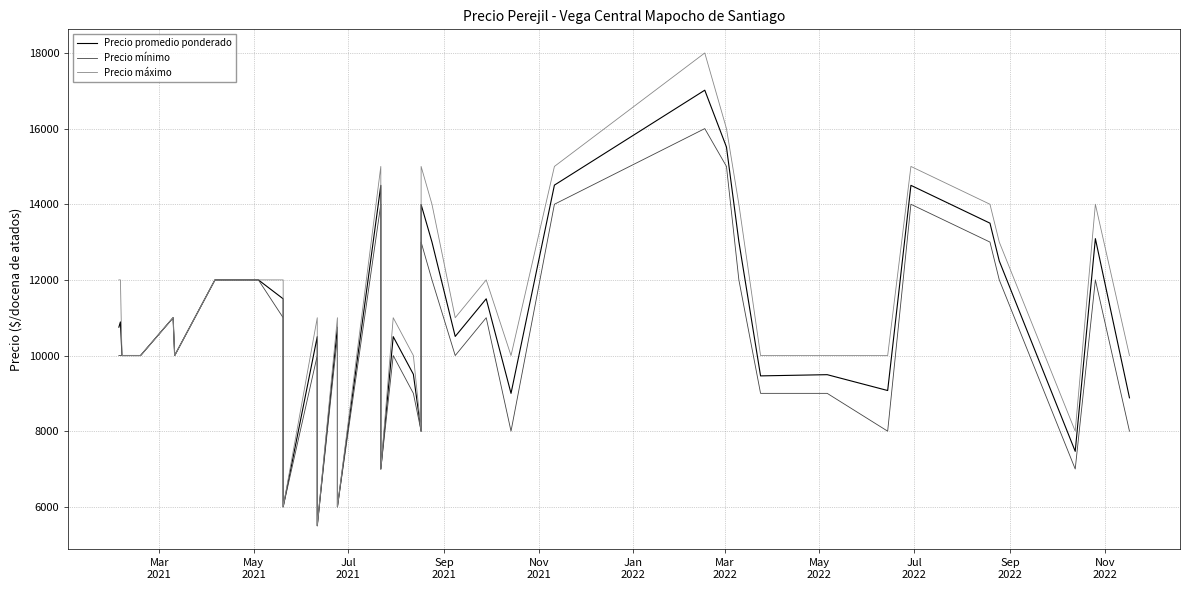

True or false: Precio promedio ponderado and Precio mínimo intersect in this chart.

False